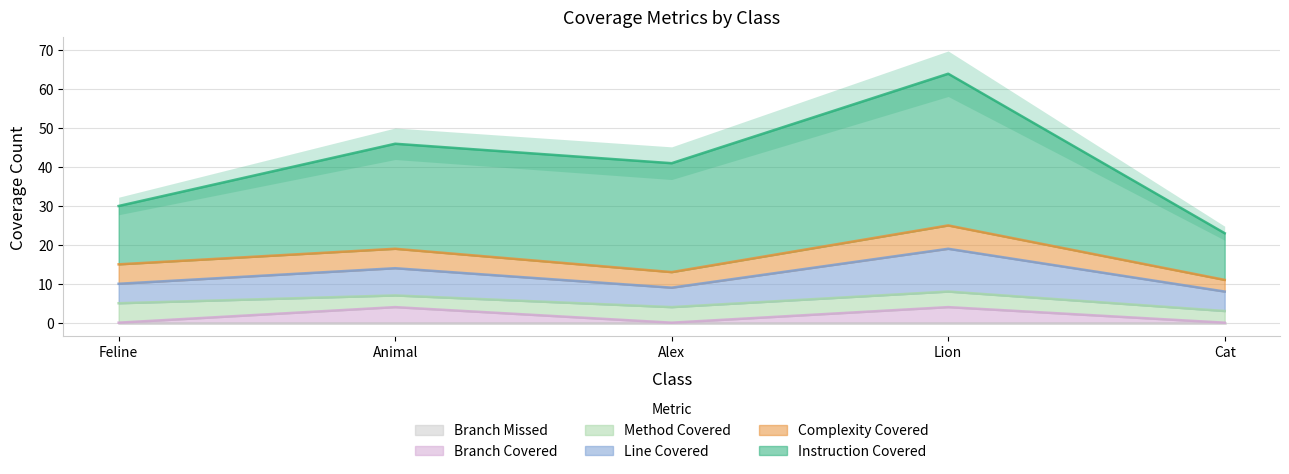

What is the minimum value for METHOD_COVERED?

3